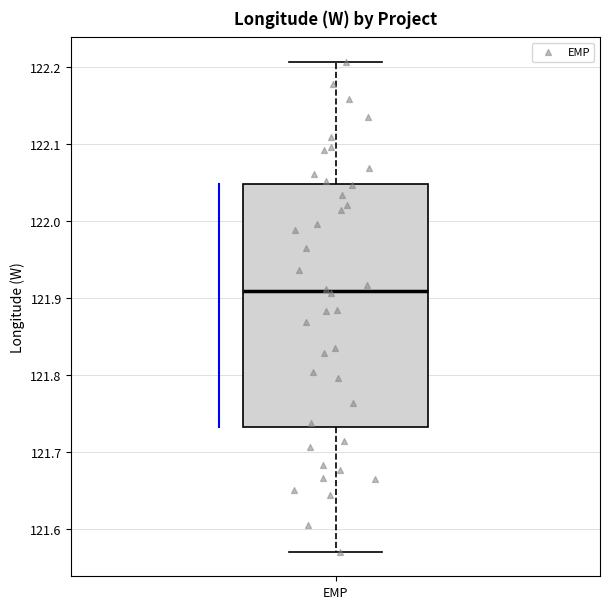

Read this box plot against the y-axis: the position of the median line, the range covered by the box, and the ends of both whiskers. The values are not printed on the chart, so give them approximately, as read against the axis.

median 121.91, box 121.73 to 122.05, whiskers 121.57 to 122.21